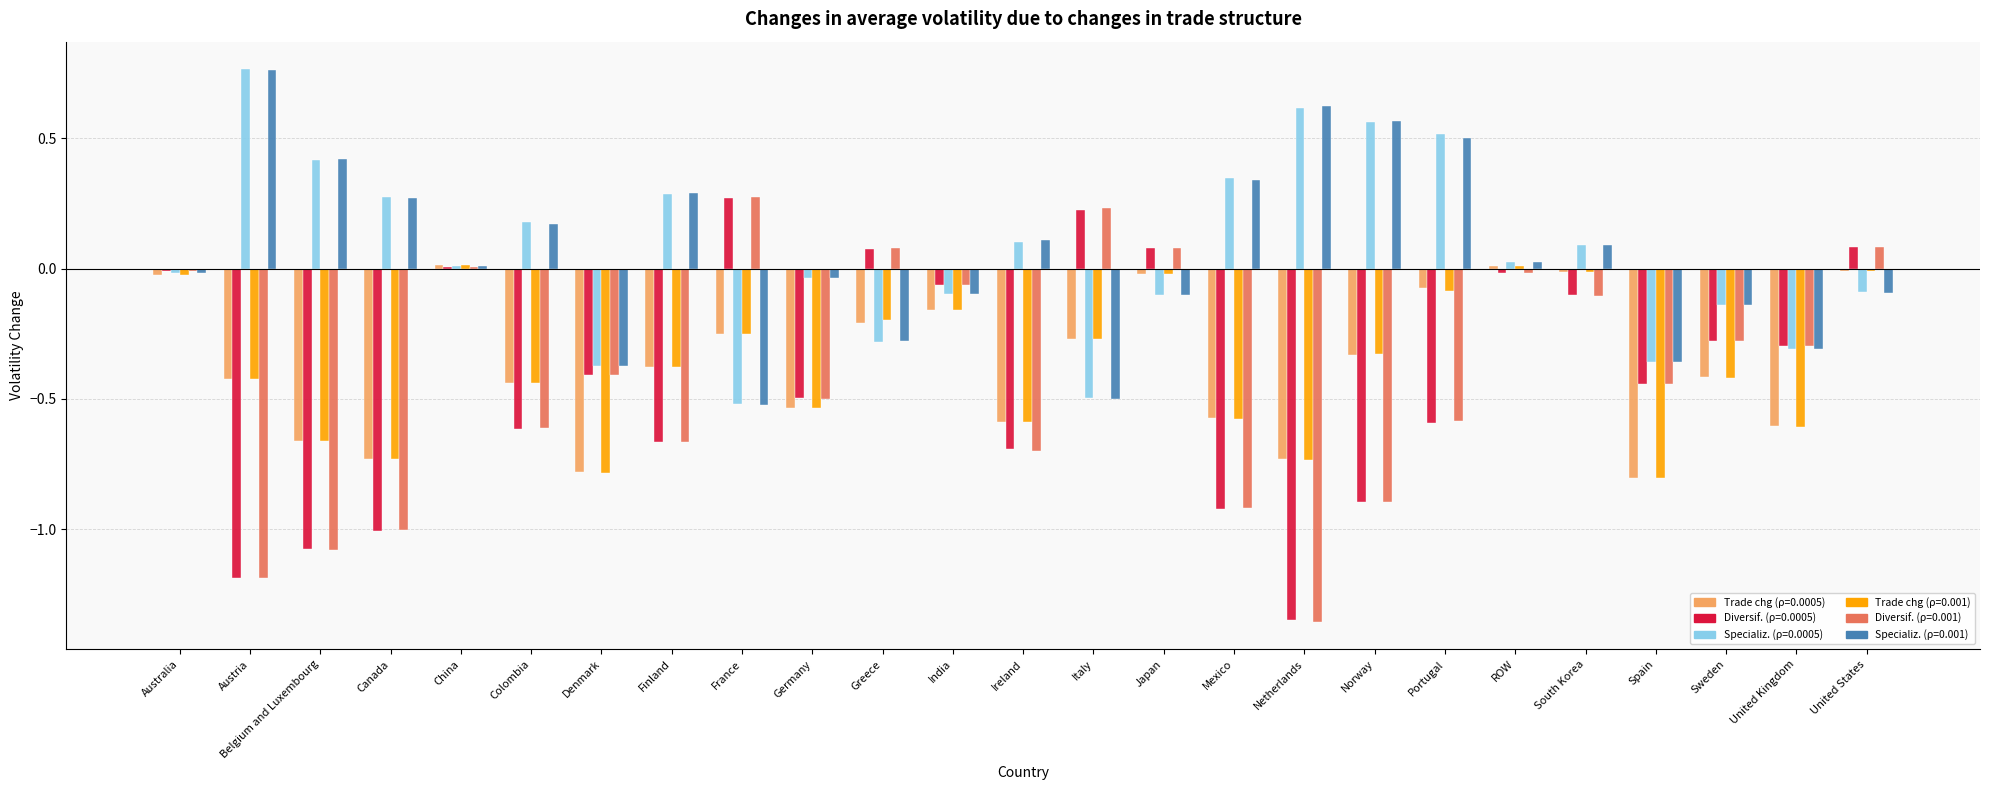

Which category has the highest value across all series?

Austria